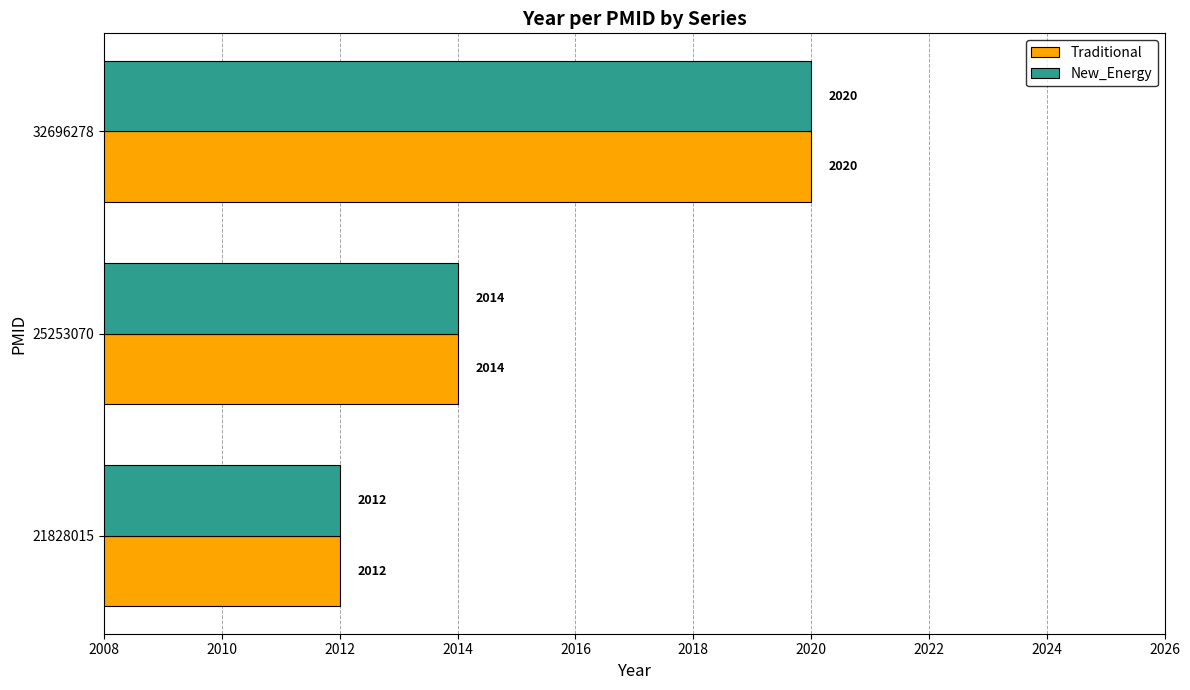

Where is Traditional nearest to the value 2016?

25253070